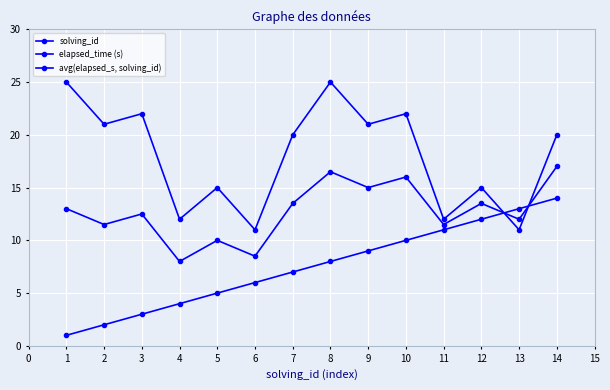

What is the average value of the avg(elapsed_s, solving_id) series?

12.8